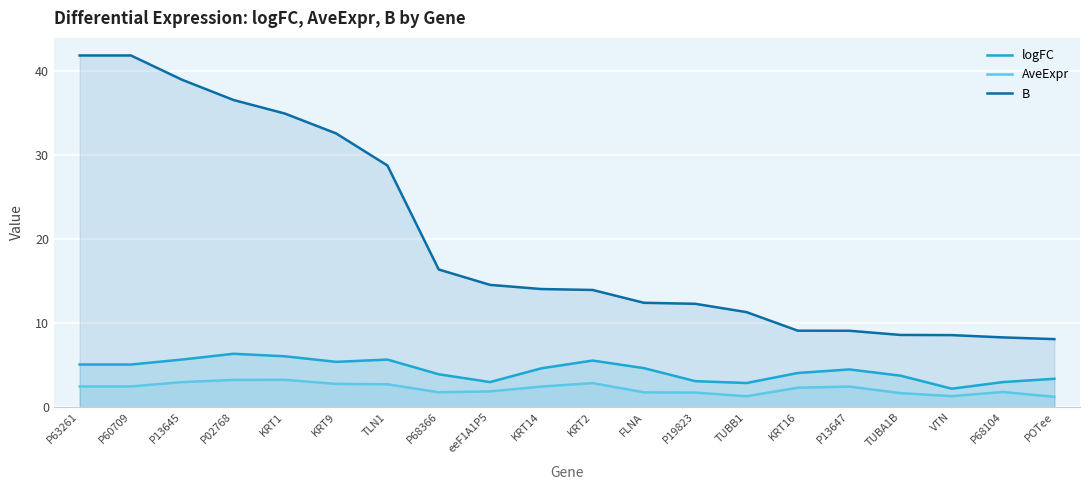

True or false: AveExpr and B intersect in this chart.

False